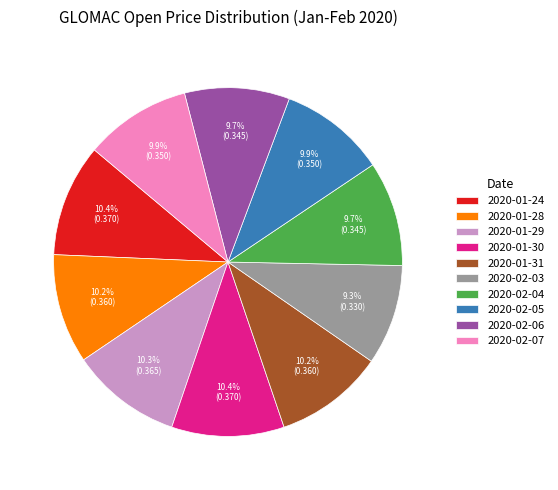

To the nearest percent, what is the combined percentage of 2020-02-05 and 2020-02-04?

20%